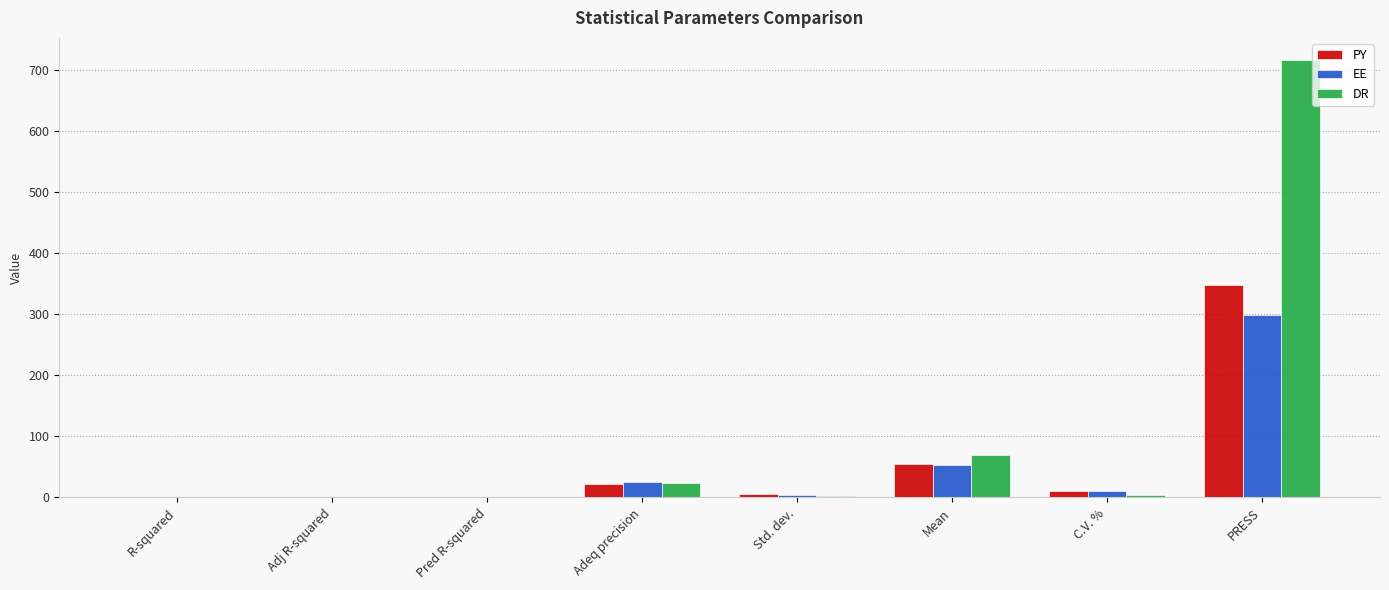

At which category is the sum across all series the highest?

PRESS